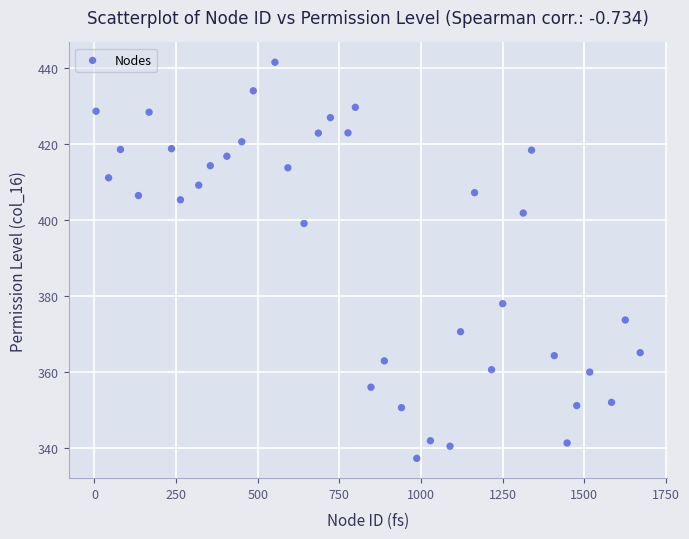

What is the range of Y values (max minus min)?

104.2